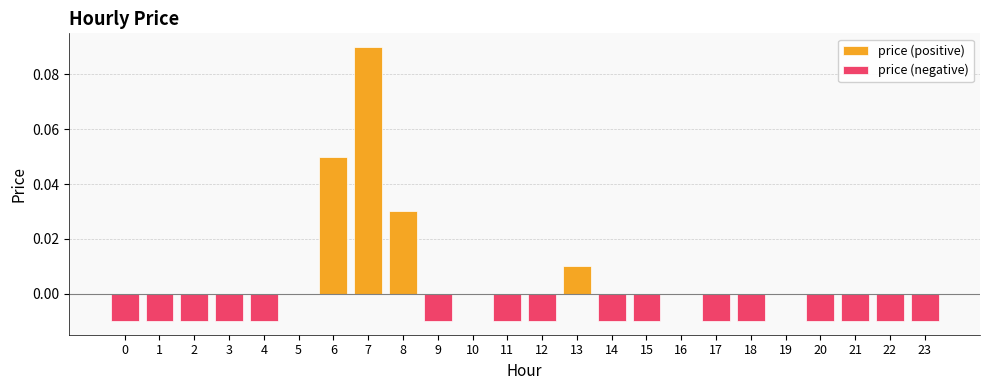

What are all the series names shown in the legend?

price (positive), price (negative)